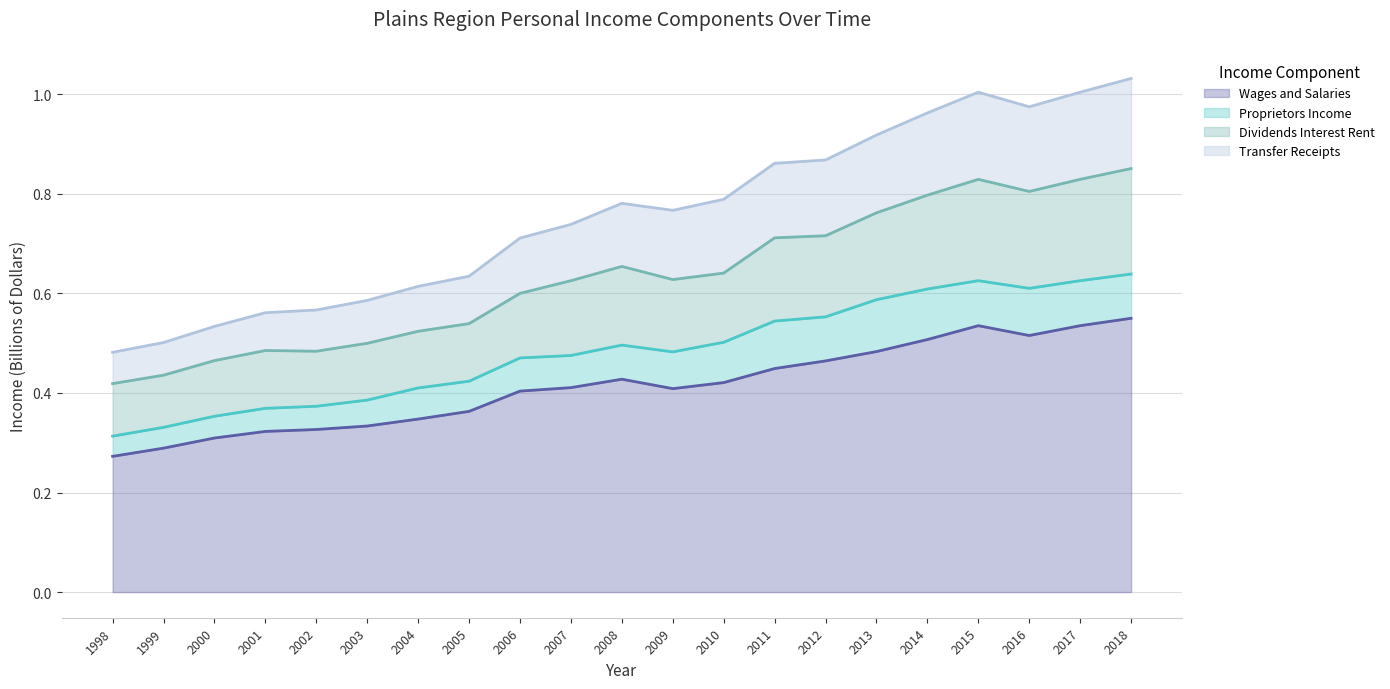

In Dividends Interest Rent, how many points are higher than both neighbors (excluding endpoints)?

3